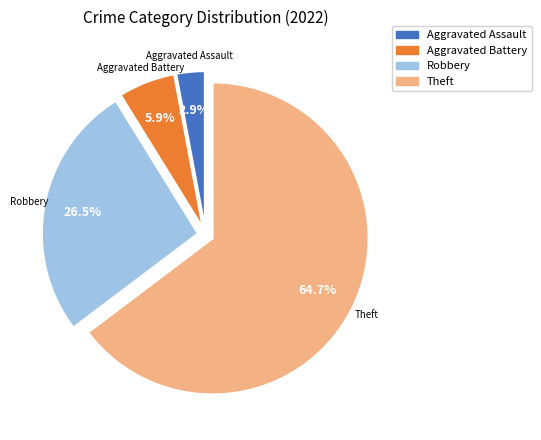

To the nearest percent, what is the difference between the largest and smallest slice percentages?

62%